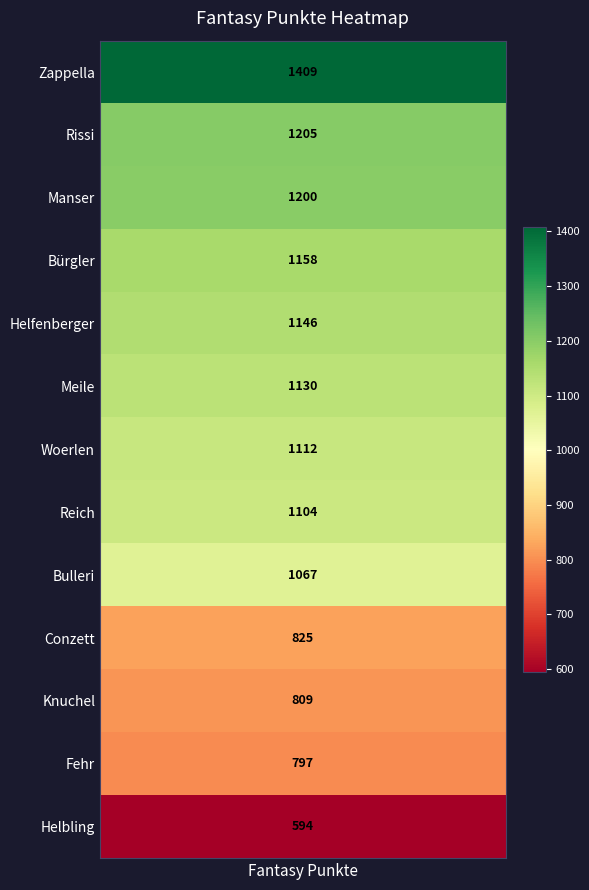

List the labels in order of value, largest first.

Zappella, Rissi, Manser, Bürgler, Helfenberger, Meile, Woerlen, Reich, Bulleri, Conzett, Knuchel, Fehr, Helbling